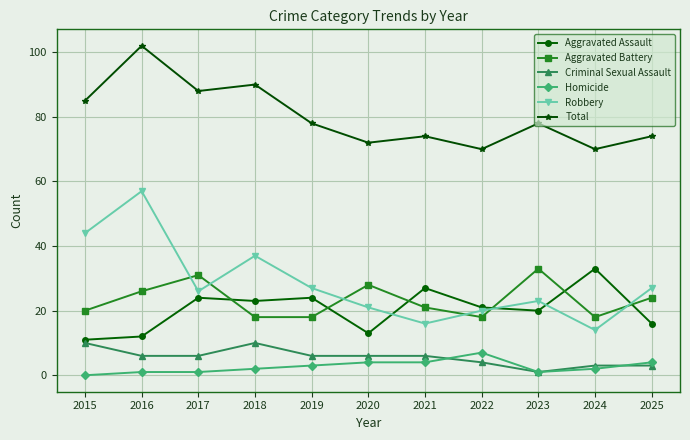

What is the value of the Robbery point at the 9th from the left?

23